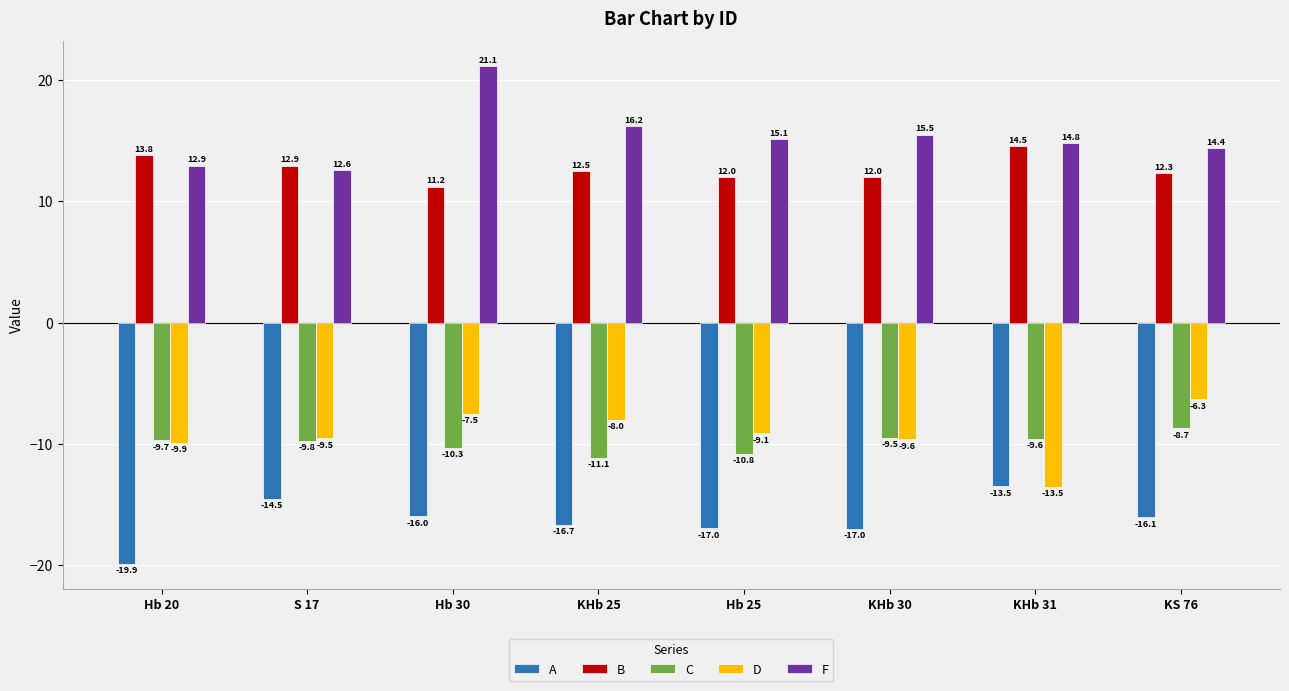

What is the difference between the maximum and minimum values in the B series?

3.3